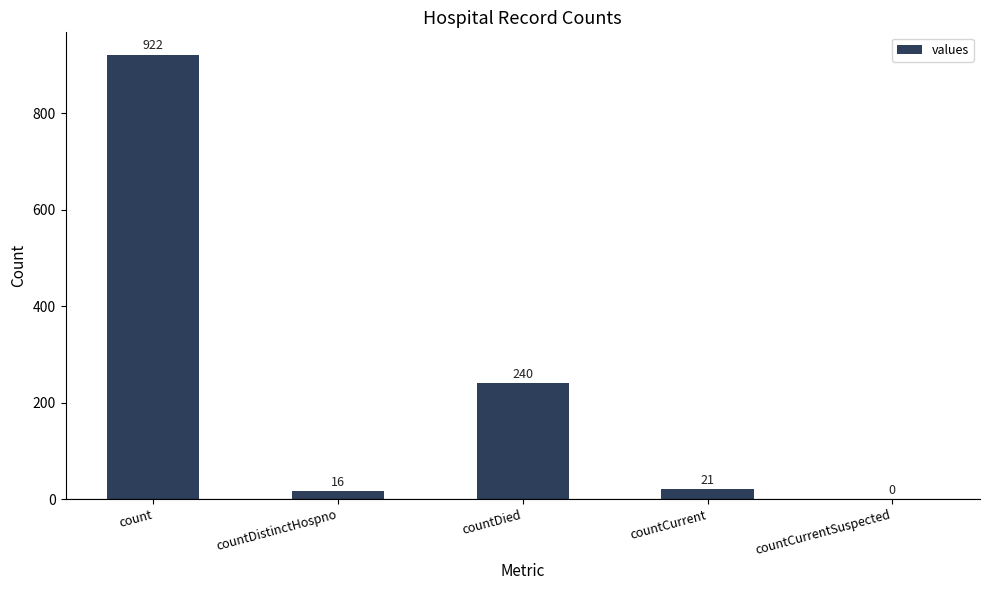

Where is the data nearest to the value 461?

countDied